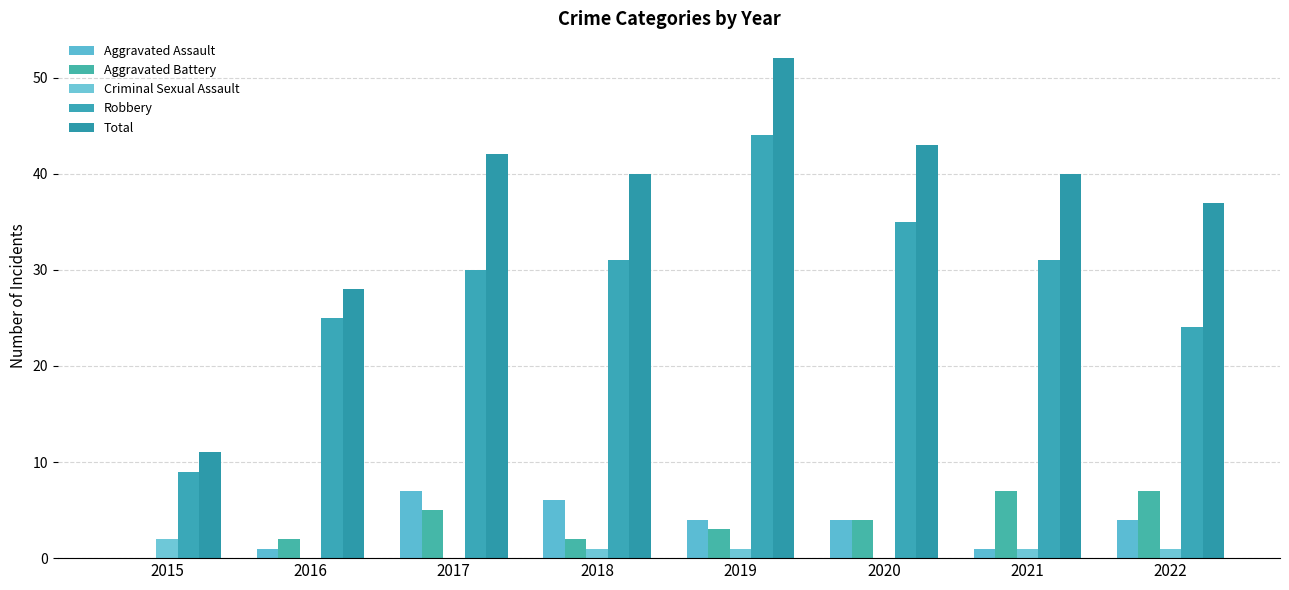

Are the bars horizontal?

No